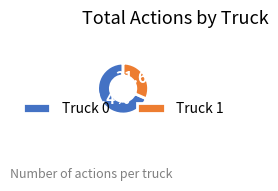

To the nearest percent, what portion does Truck 0 represent?

68%